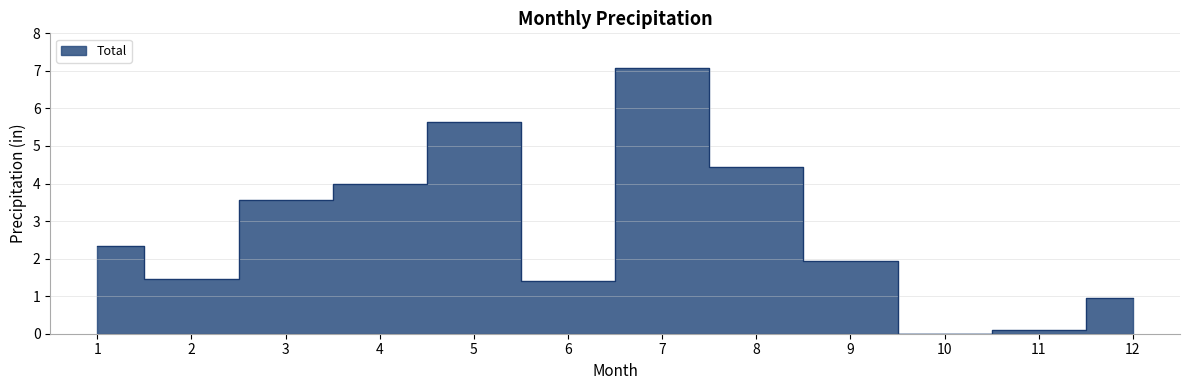

True or false: the data has more than 2 interior local peaks.

False